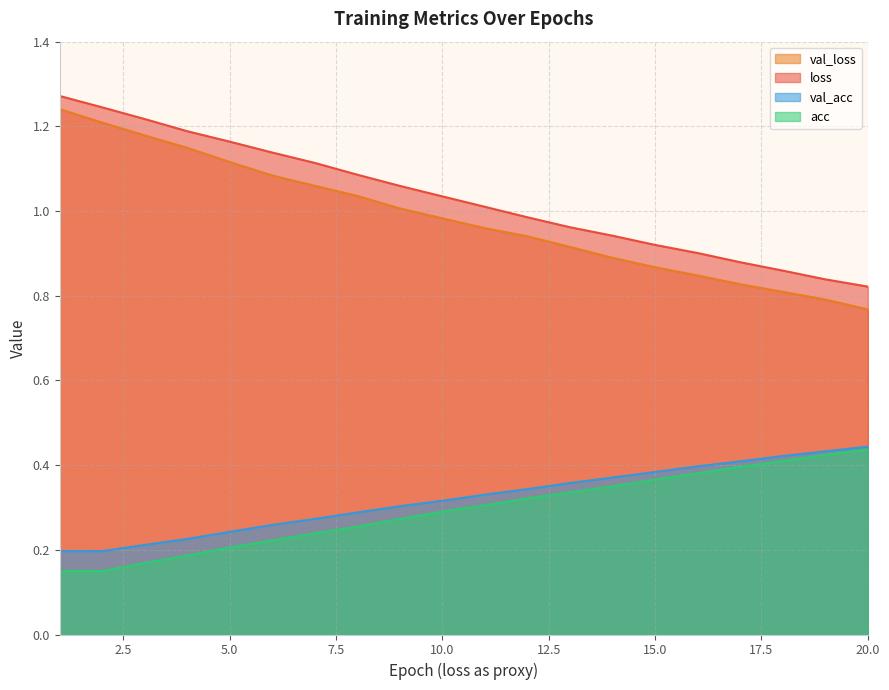

Which series has the largest range (max minus min)?

val_loss